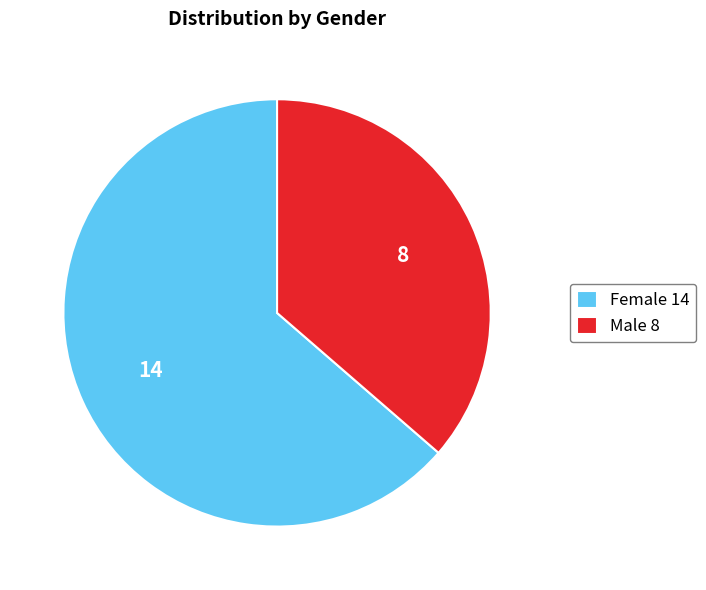

Which has a higher value, Male 8 or Female 14?

Female 14